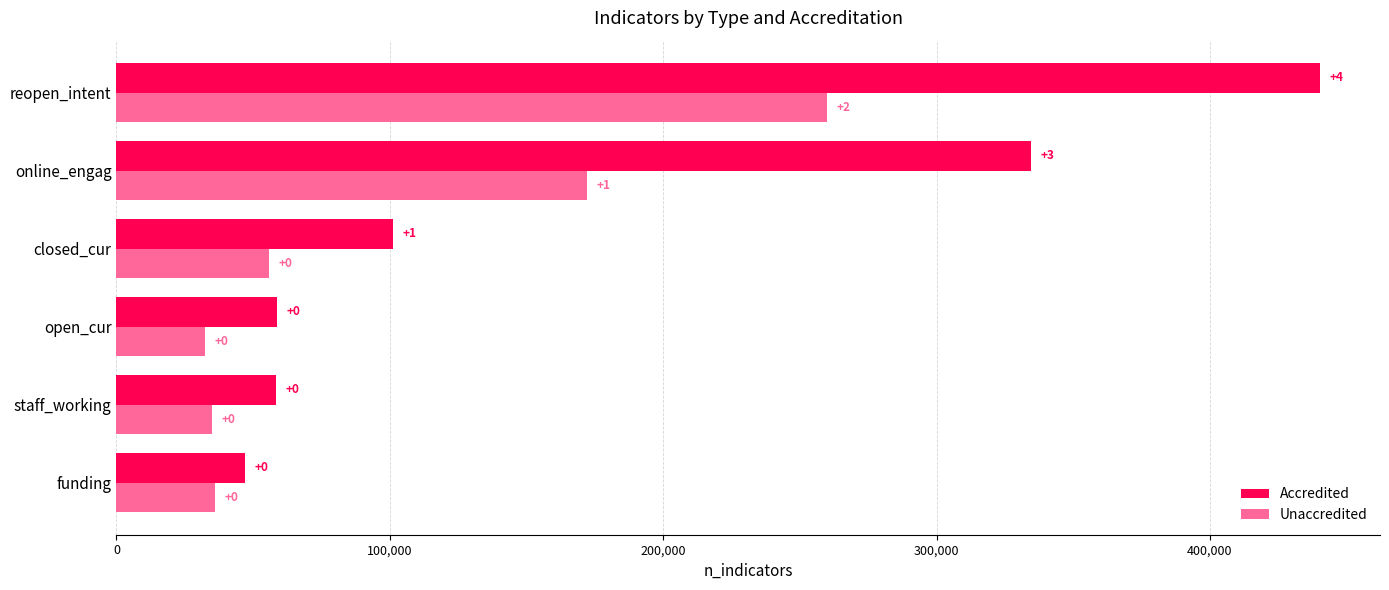

What are all the series names shown in the legend?

Accredited, Unaccredited